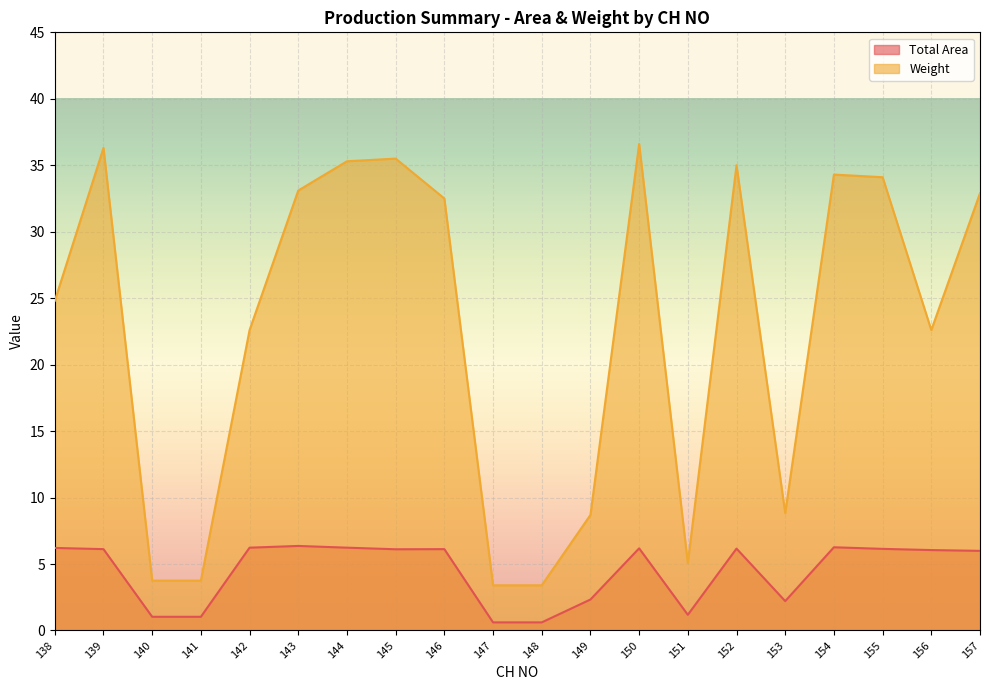

Reading right to left, extract all data points from this chart.

Total Area: 157=6.0	156=6.0	155=6.1	154=6.3	153=2.2	152=6.2	151=1.2	150=6.2	149=2.3	148=0.6	147=0.6	146=6.1	145=6.1	144=6.2	143=6.4	142=6.2	141=1.0	140=1.0	139=6.1	138=6.2
Weight: 157=32.9	156=22.6	155=34.1	154=34.3	153=8.8	152=35.0	151=5.1	150=36.6	149=8.7	148=3.4	147=3.4	146=32.5	145=35.5	144=35.3	143=33.1	142=22.6	141=3.8	140=3.8	139=36.3	138=24.8